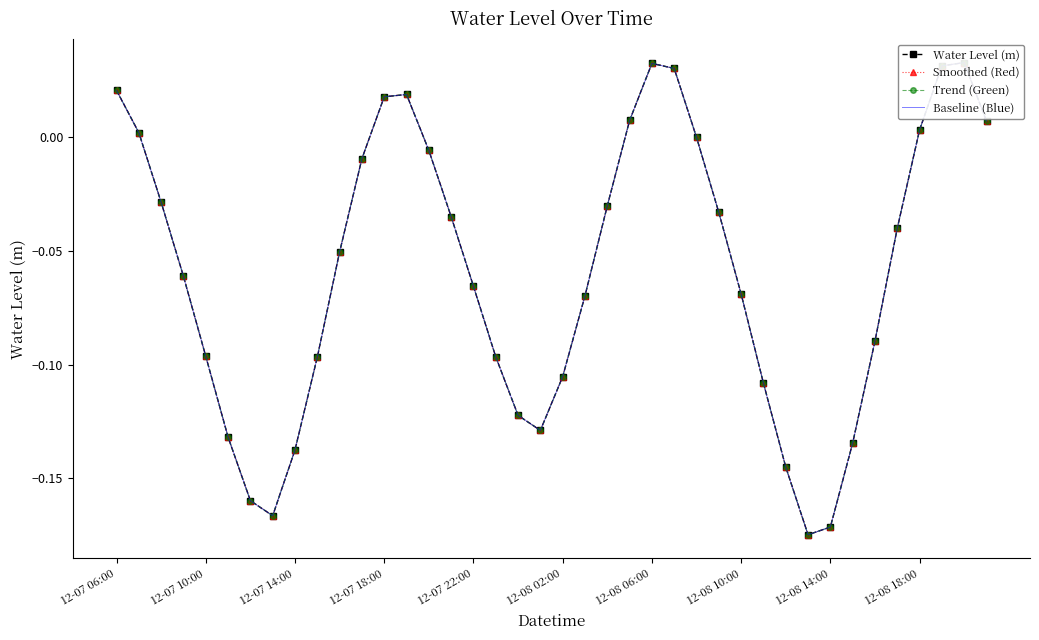

Between 11 and 26, which is larger?

26